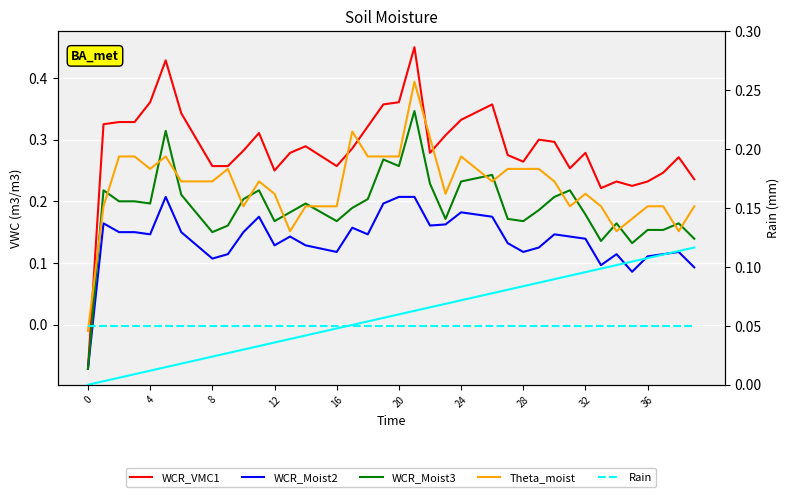

At which category is the sum across all series the highest?

21